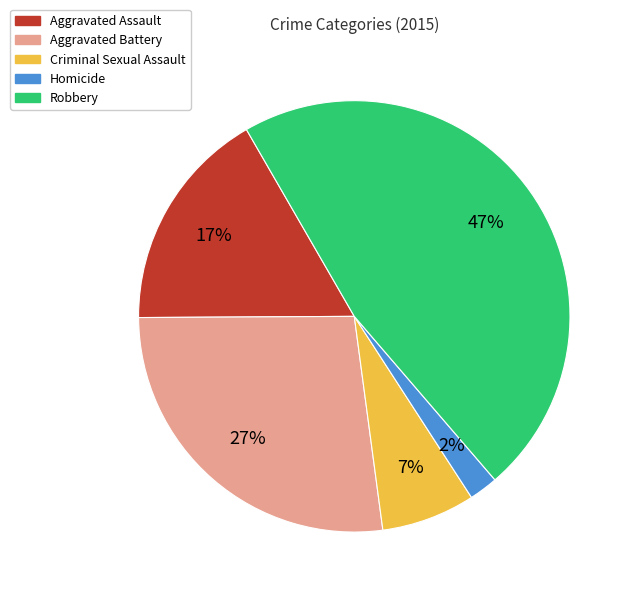

To the nearest percent, what is the combined percentage of Robbery and Homicide?

49%